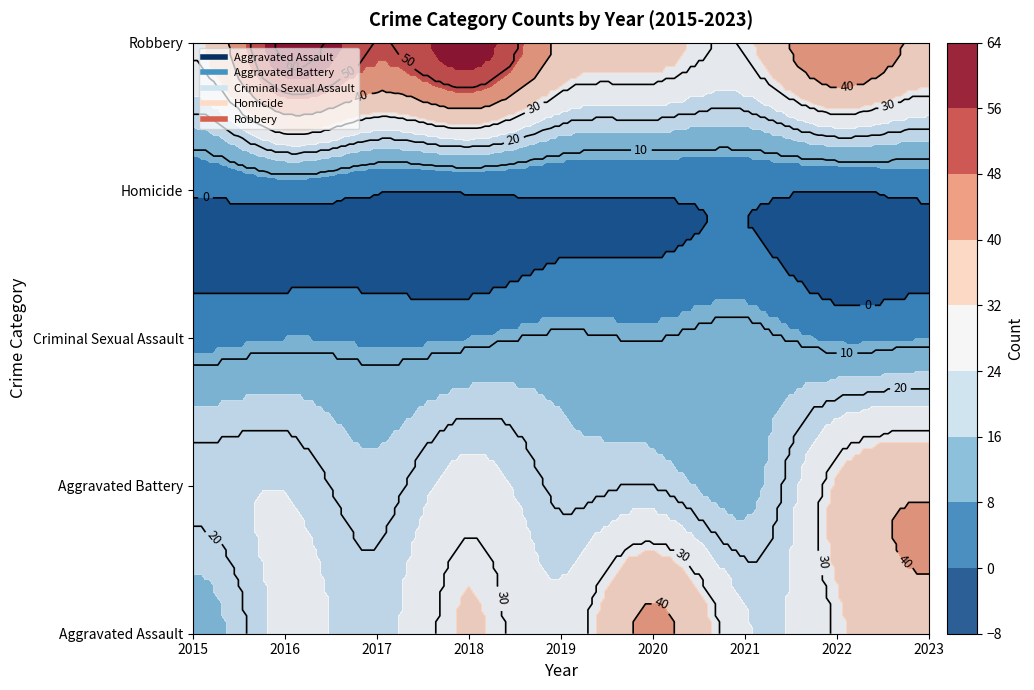

What is the total value across all series at 2018?

129